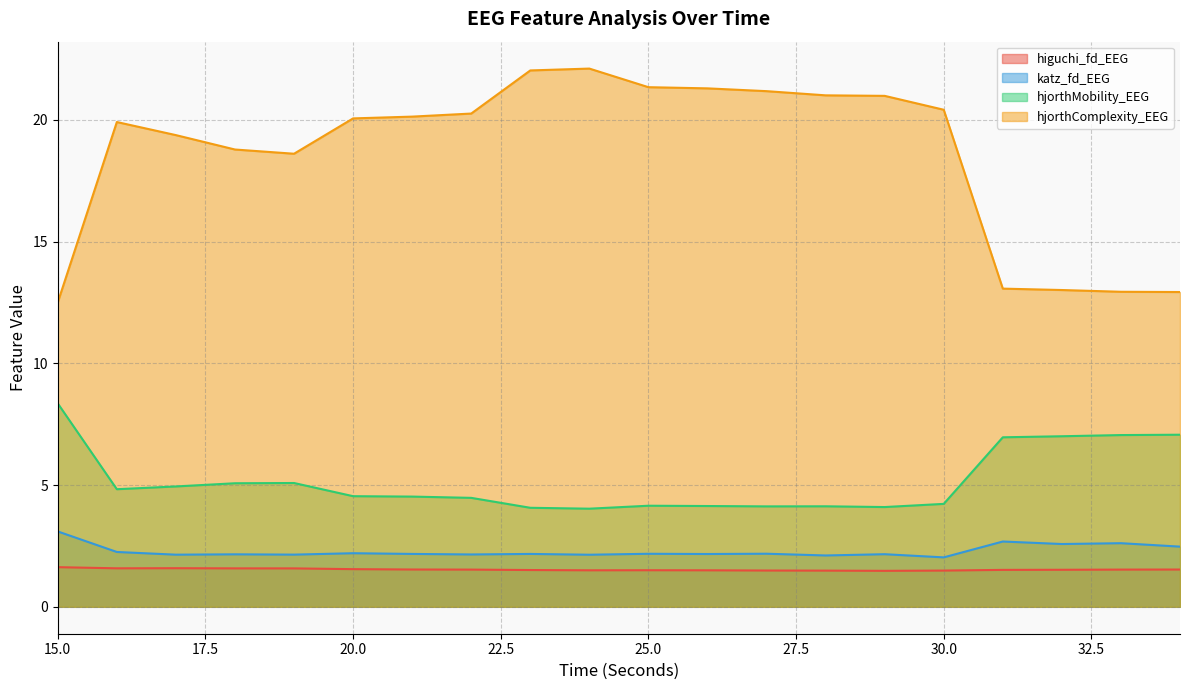

Which label corresponds to the largest value in the chart?

24